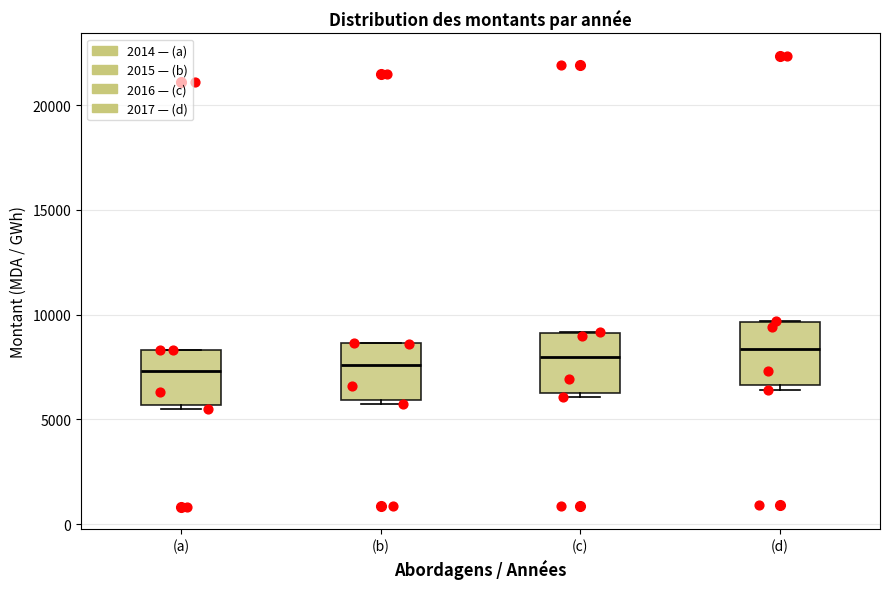

Reading left to right, transcribe this box plot: for each box, give where its median line is, the range the box spans, and where its two whiskers end, as read against the y-axis. The values are not printed on the chart, so give them approximately, as read against the axis.

(a): median 7500, box 5500 to 8500, whiskers 5500 (just below the box's lower edge) to 8500
(b): median 7500, box 6000 to 8500, whiskers 5500 to 8500
(c): median 8000, box 6500 to 9000, whiskers 6000 to 9000
(d): median 8500, box 6500 to 9500, whiskers 6500 (just below the box's lower edge) to 9500